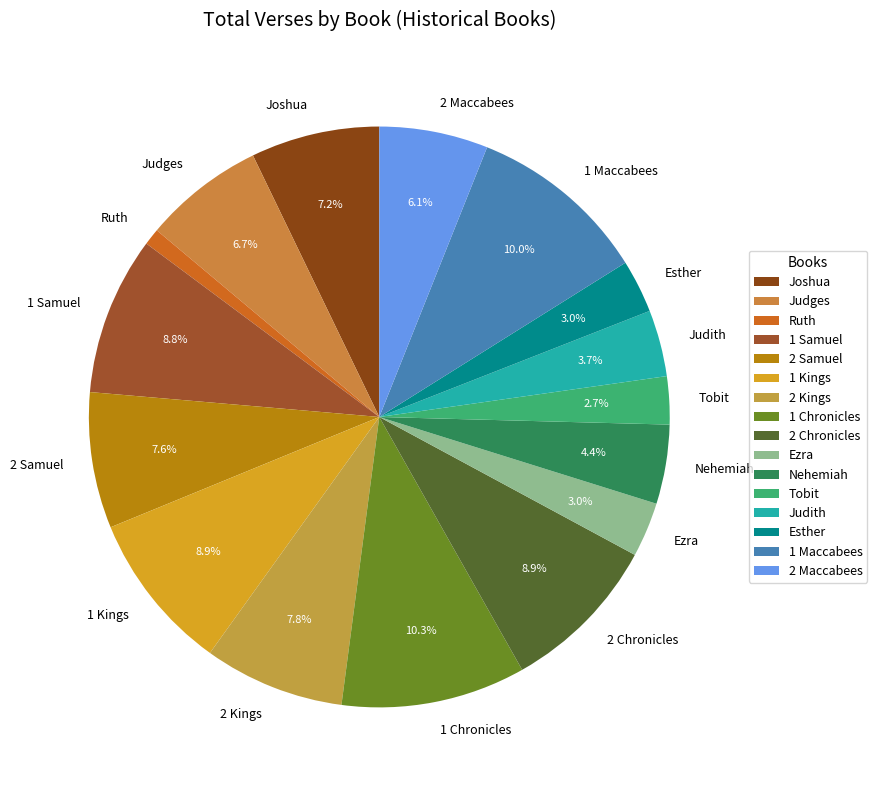

True or false: 2 Samuel accounts for 1% of the total.

False